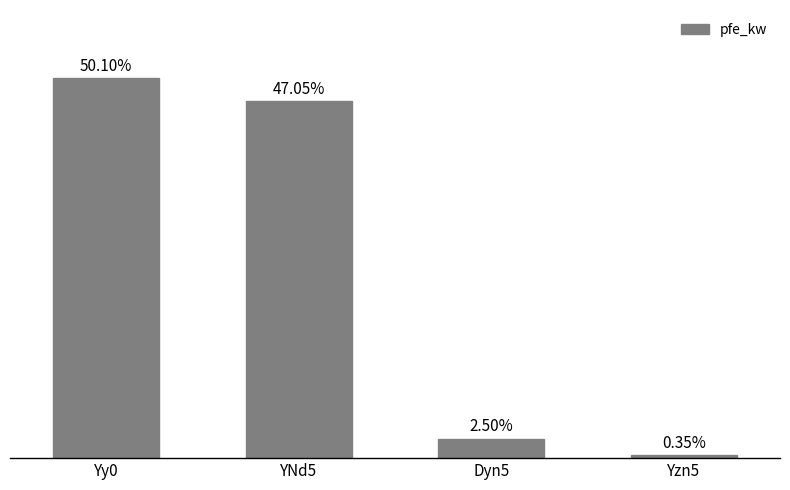

Between YNd5 and Yy0, which is larger?

Yy0